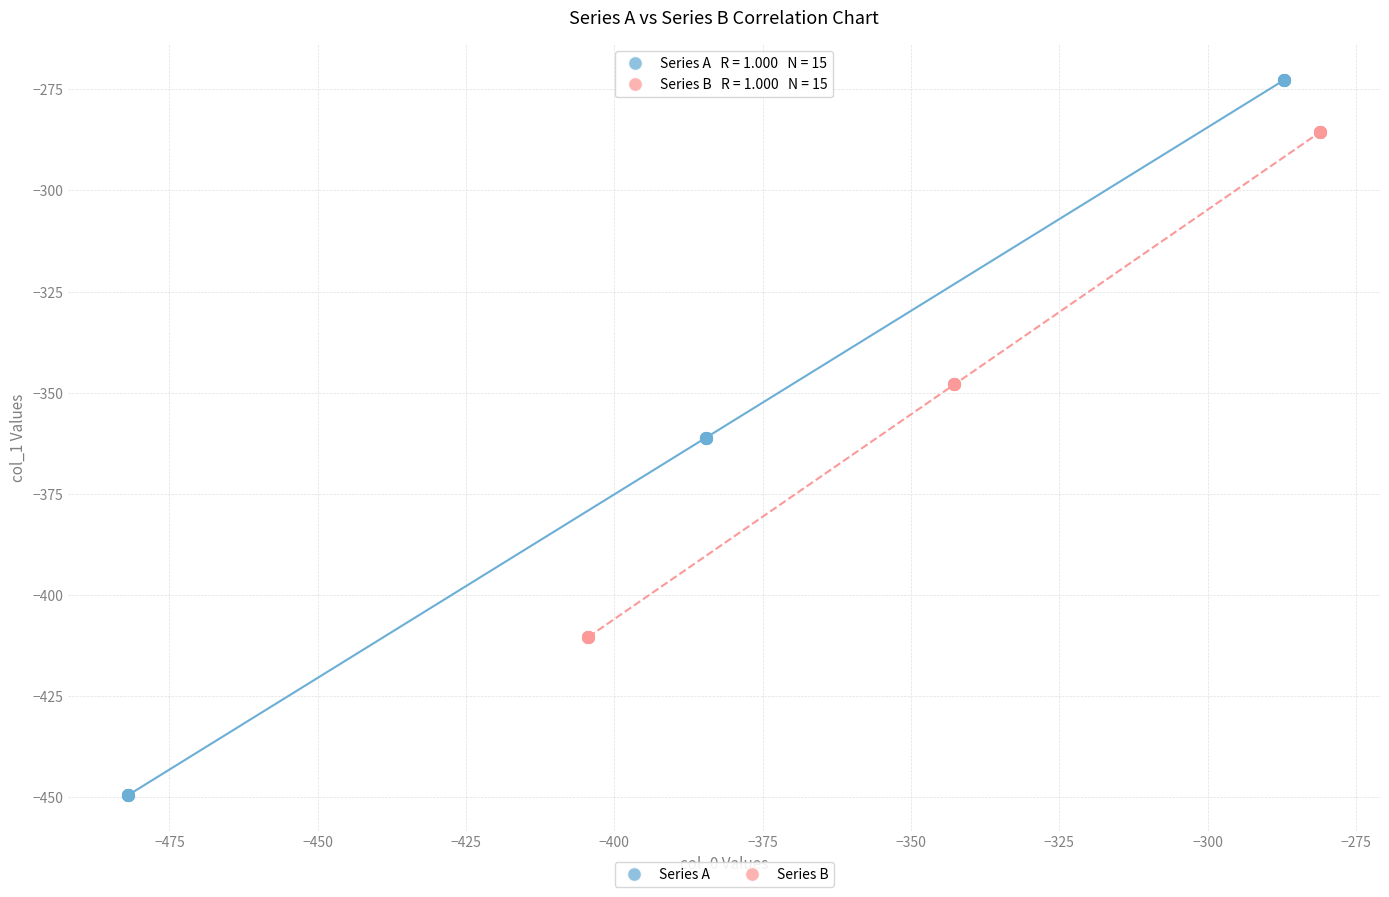

Which series reaches the minimum Y coordinate?

Series A